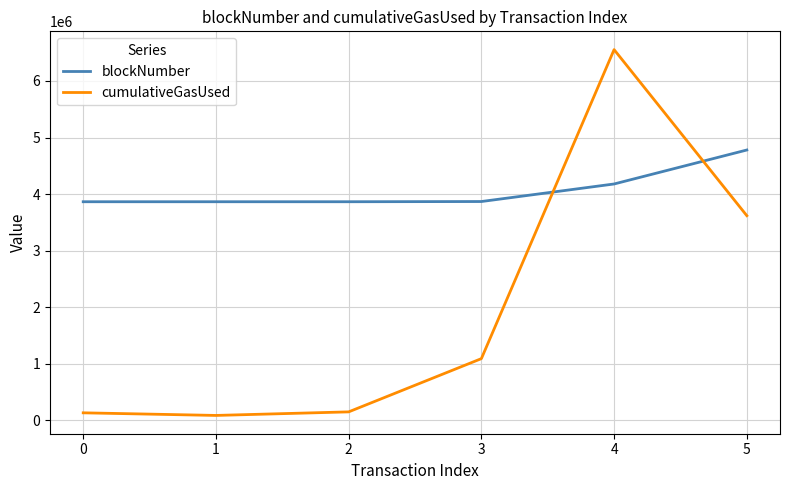

Which series has the largest range (max minus min)?

cumulativeGasUsed